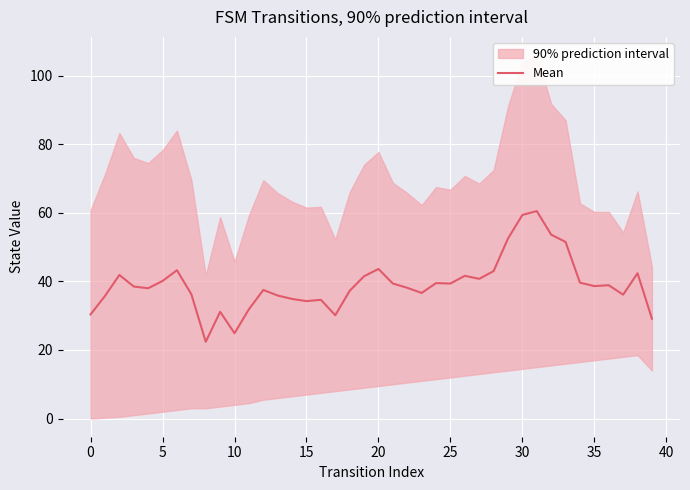

Count the number of values greater than 38.

22